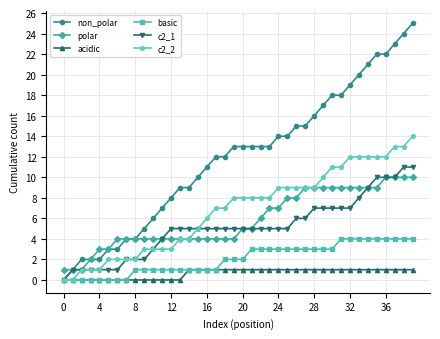

Reading left to right, what are all the values shown in this chart?

non_polar: 0	1	2	2	2	3	3	4	4	5	6	7	8	9	9	10	11	12	12	13	13	13	13	13	14	14	15	15	16	17	18	18	19	20	21	22	22	23	24	25
polar: 1	1	1	2	3	3	4	4	4	4	4	4	4	4	4	4	4	4	4	4	5	5	6	7	7	8	8	9	9	9	9	9	9	9	9	9	10	10	10	10
acidic: 0	0	0	0	0	0	0	0	0	0	0	0	0	0	1	1	1	1	1	1	1	1	1	1	1	1	1	1	1	1	1	1	1	1	1	1	1	1	1	1
basic: 0	0	0	0	0	0	0	0	1	1	1	1	1	1	1	1	1	1	2	2	2	3	3	3	3	3	3	3	3	3	3	4	4	4	4	4	4	4	4	4
c2_1: 0	1	1	1	1	1	1	2	2	2	3	4	5	5	5	5	5	5	5	5	5	5	5	5	5	5	6	6	7	7	7	7	7	8	9	10	10	10	11	11
c2_2: 0	0	1	1	1	2	2	2	2	3	3	3	3	4	4	5	6	7	7	8	8	8	8	8	9	9	9	9	9	10	11	11	12	12	12	12	12	13	13	14